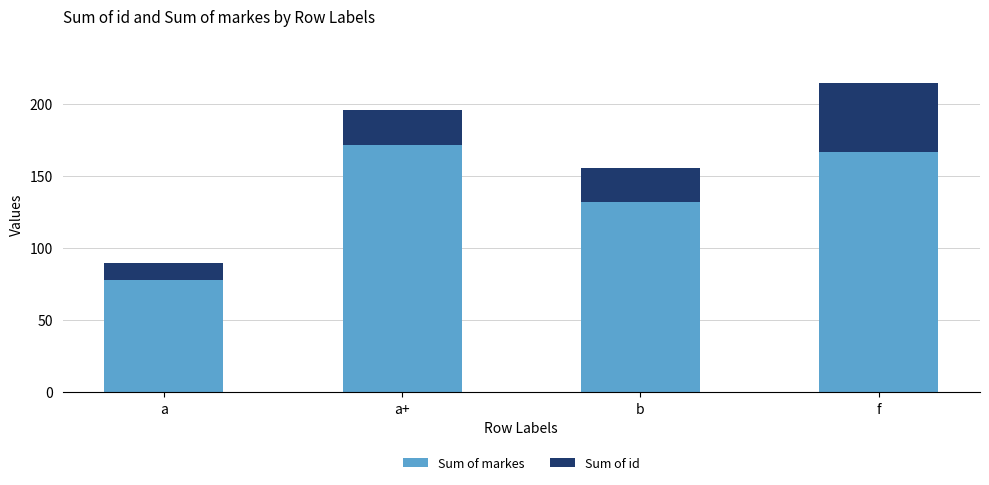

What is the difference between the second highest and minimum values in the Sum of markes series?

89